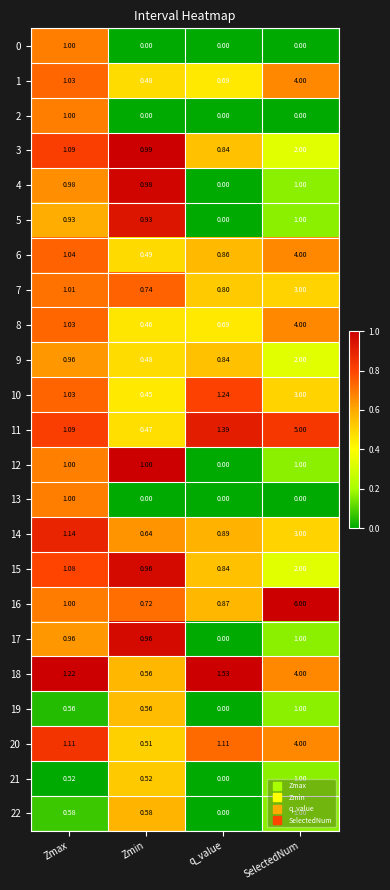

Which series has the widest spread of values?

16